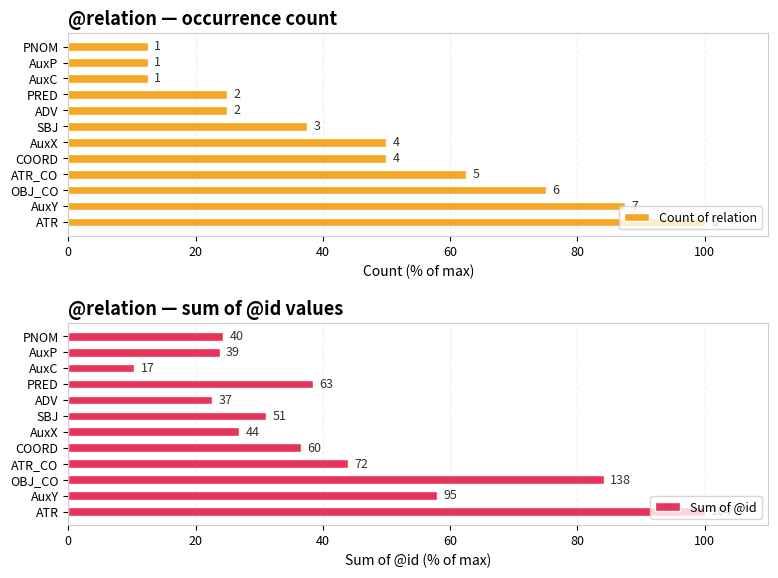

What is the value of the Count of relation bar at the 10th from the left?

12.5